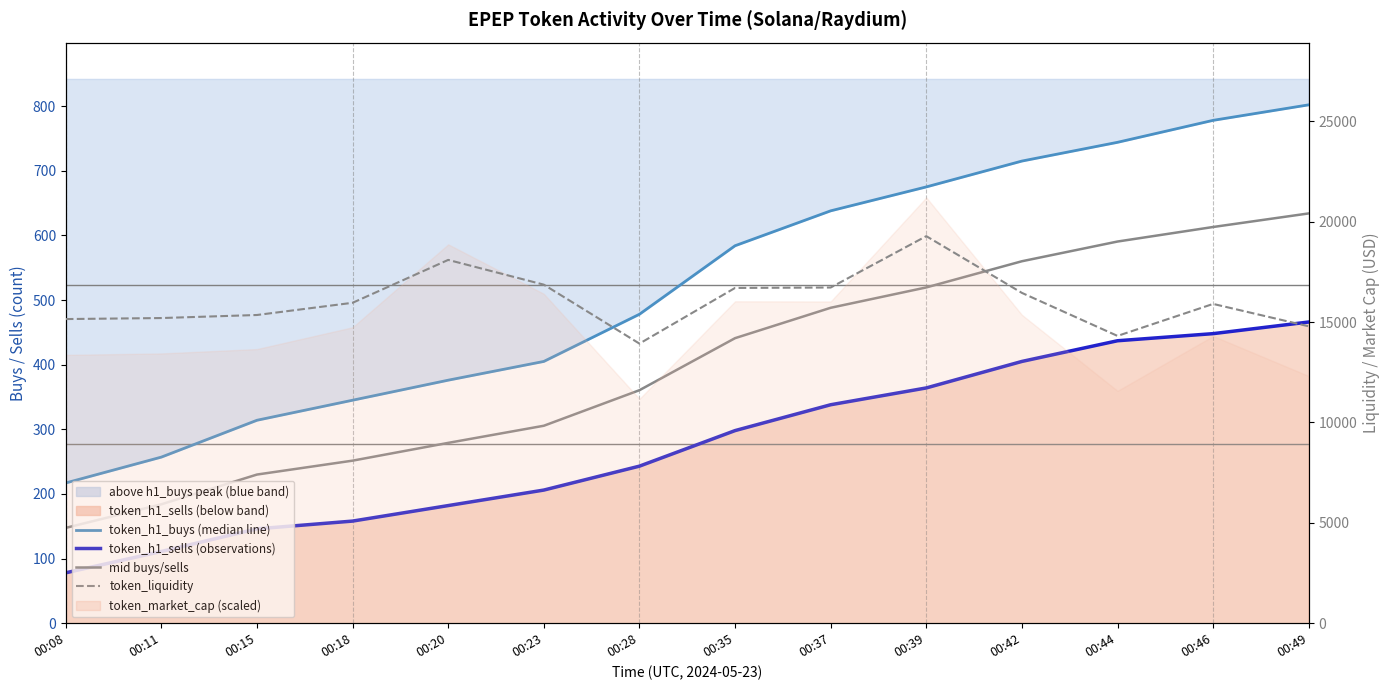

What is the minimum value shown in the chart?

78.0